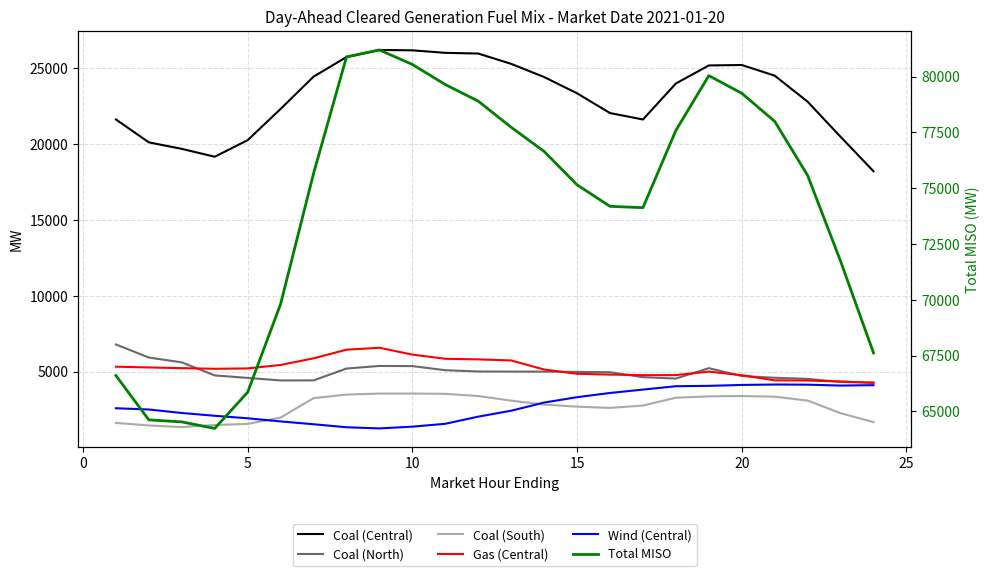

True or false: Coal (North) and Total MISO cross at least once.

False